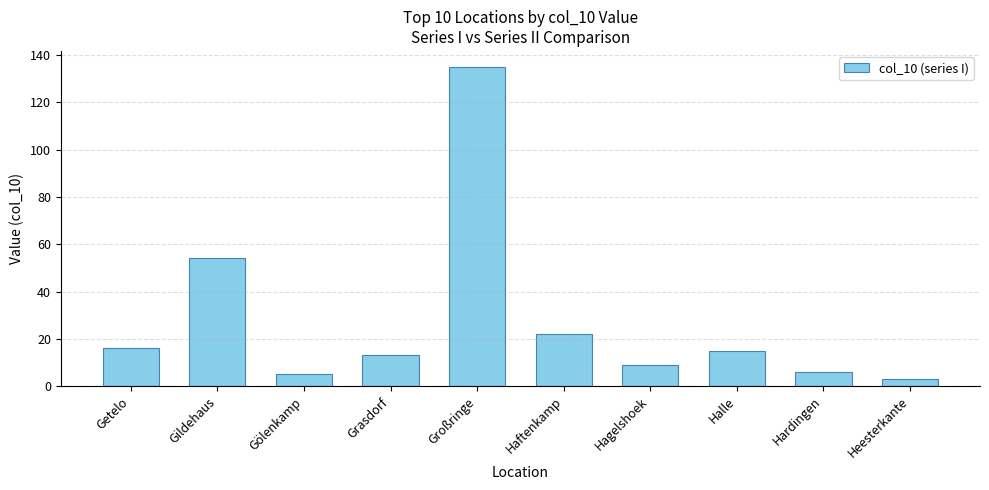

How many data points does each series have?

10